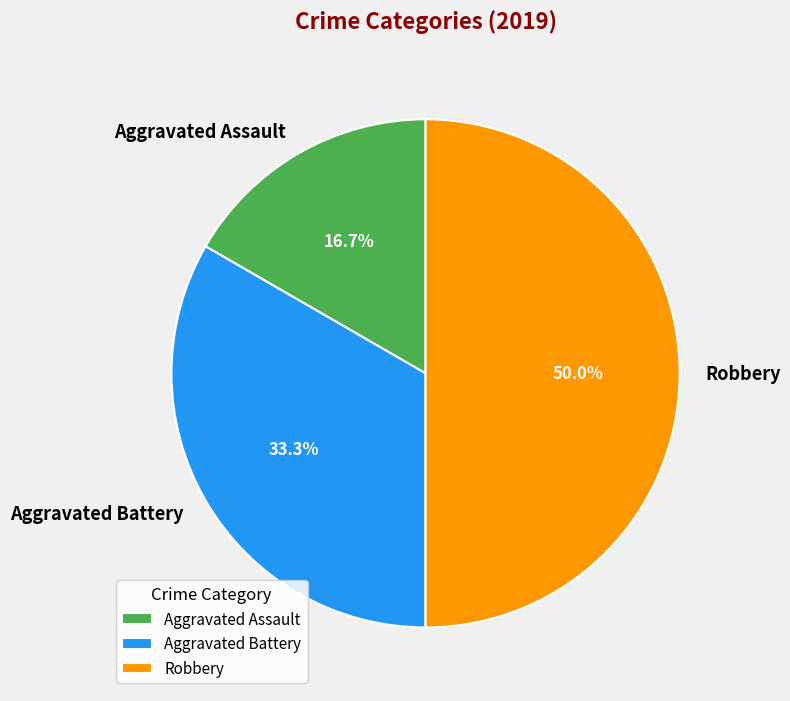

True or false: Aggravated Battery accounts for 33% of the total.

True